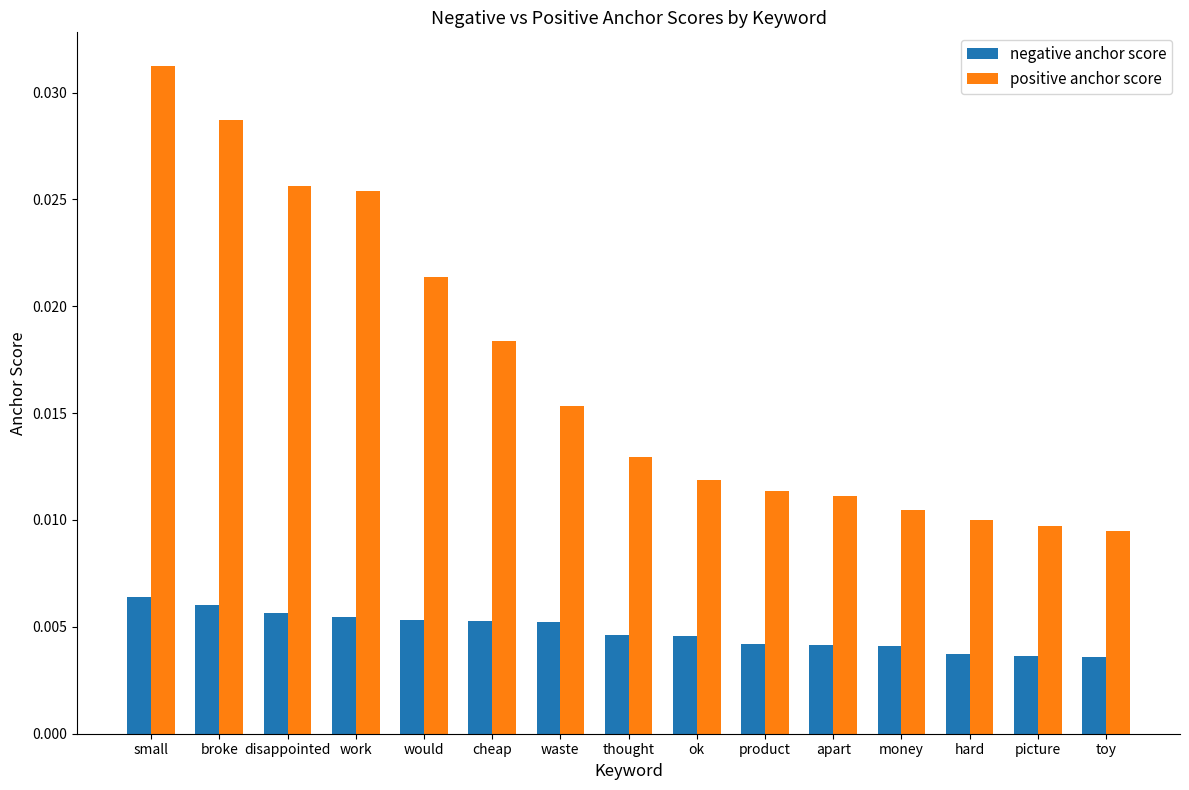

How many bars are there in each group?

2